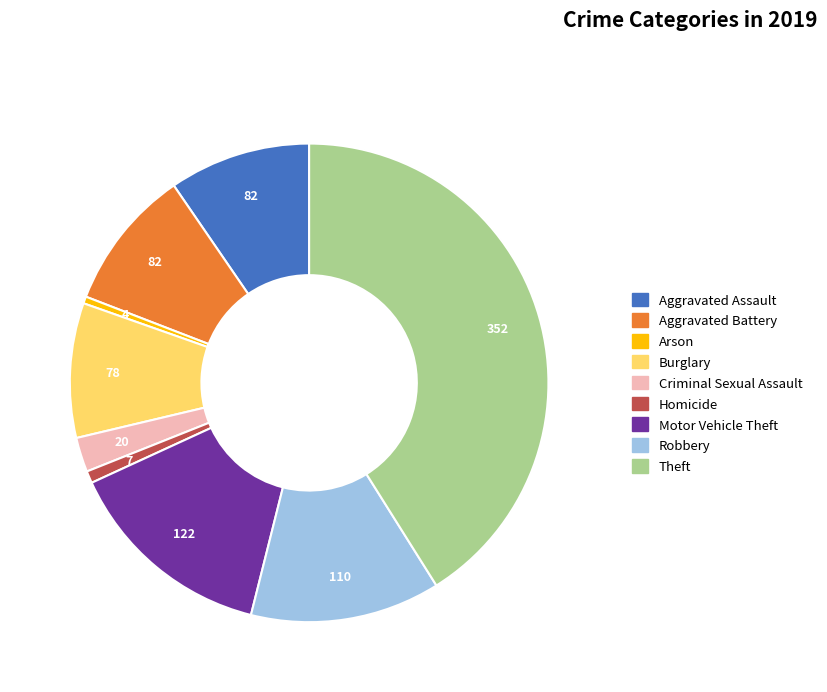

Is the sum of Theft and Arson greater than half?

No